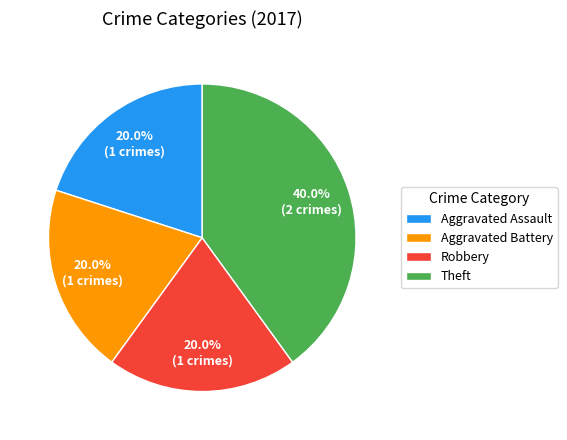

To the nearest percent, what portion does Aggravated Assault represent?

20%